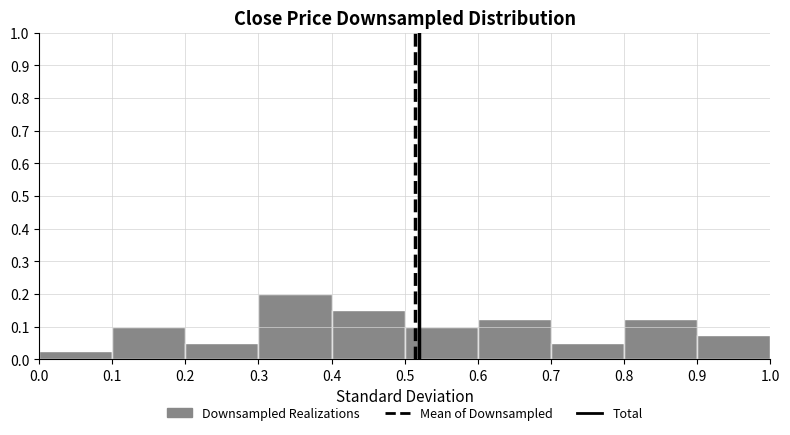

How tall is the bar that spans 0.2 to 0.3 on the x-axis? The values are not printed on the chart, so give them approximately, as read against the axis.

0.05